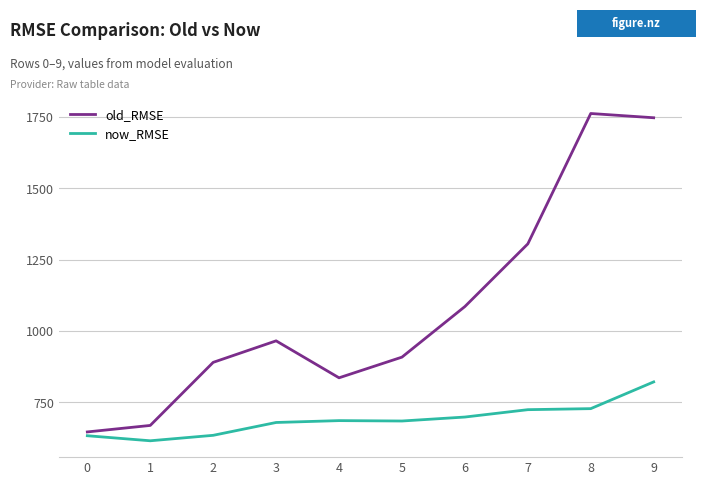

Is it true that old_RMSE equals 1096.7 at 4?

False